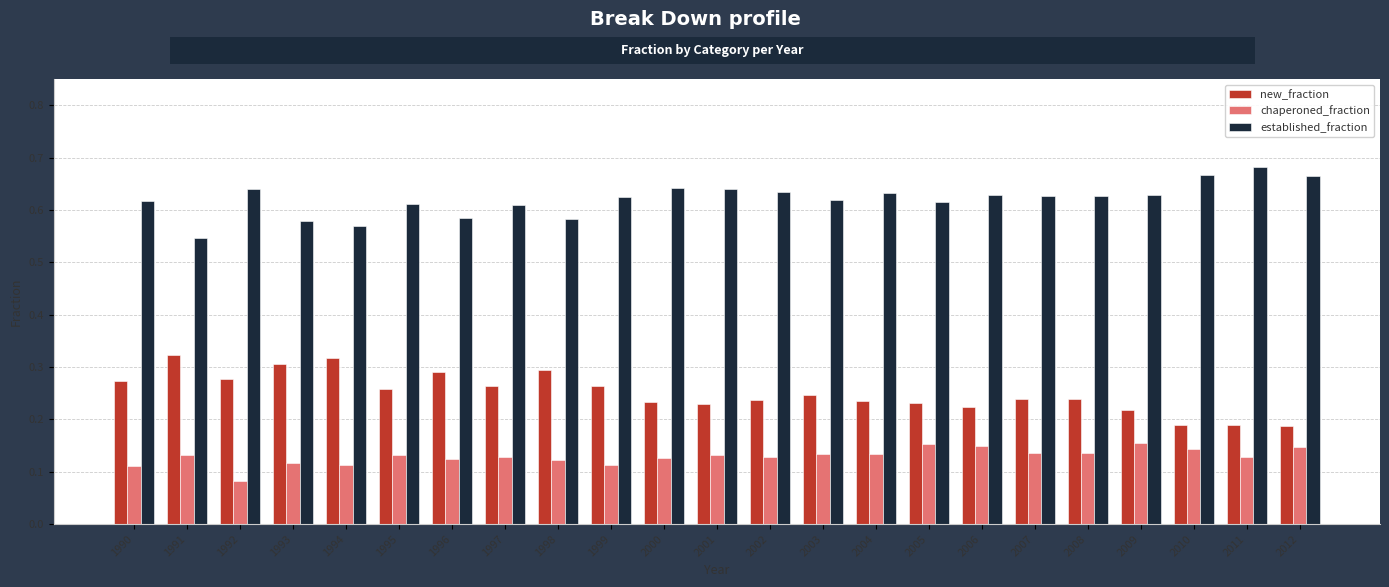

List the series in order of their peak value, lowest first.

chaperoned_fraction, new_fraction, established_fraction